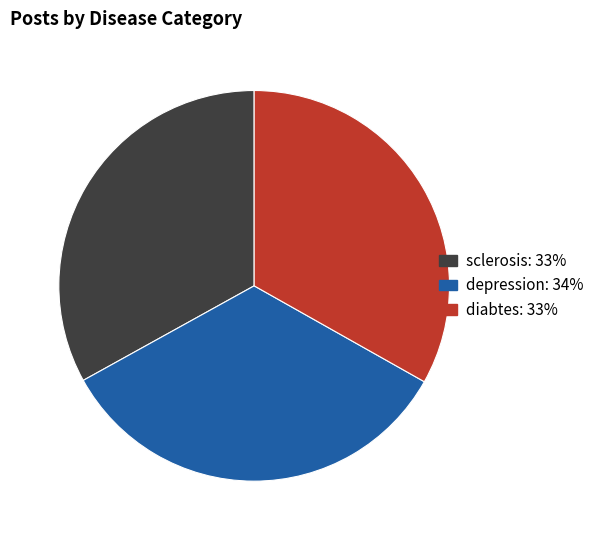

Which category has the biggest portion of the pie?

depression